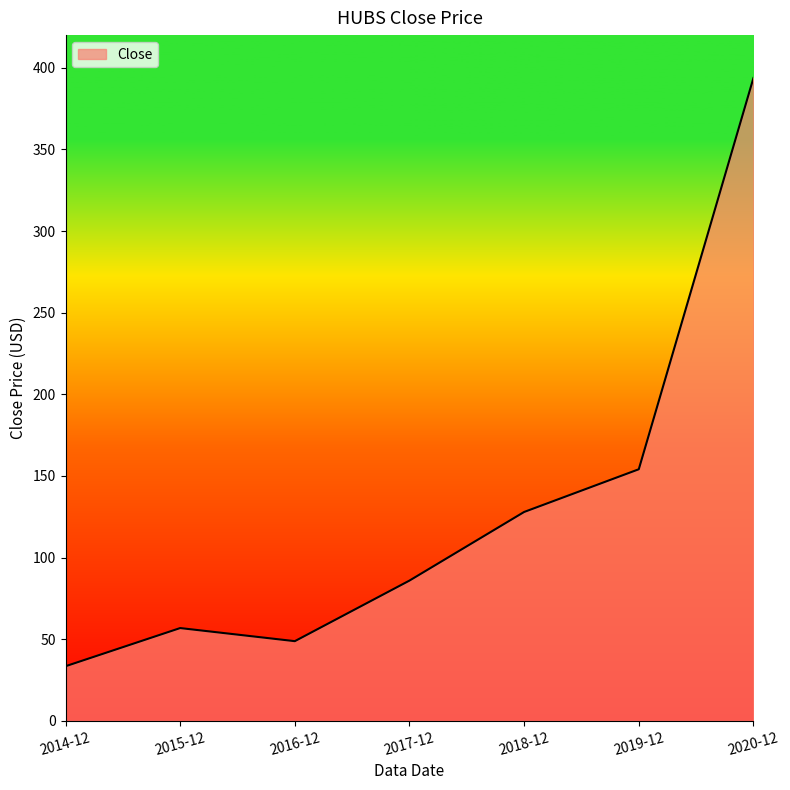

The value at 2019-12 is 245.3. True or false?

False